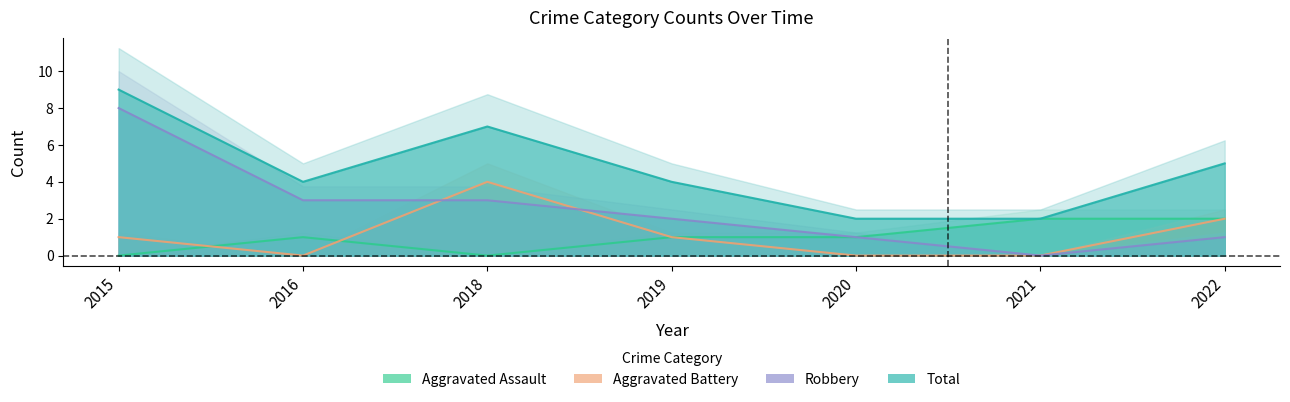

Reading left to right, list all the values displayed in this chart.

Aggravated Assault: 2015=0	2016=1	2018=0	2019=1	2020=1	2021=2	2022=2
Aggravated Battery: 2015=1	2016=0	2018=4	2019=1	2020=0	2021=0	2022=2
Robbery: 2015=8	2016=3	2018=3	2019=2	2020=1	2021=0	2022=1
Total: 2015=9	2016=4	2018=7	2019=4	2020=2	2021=2	2022=5